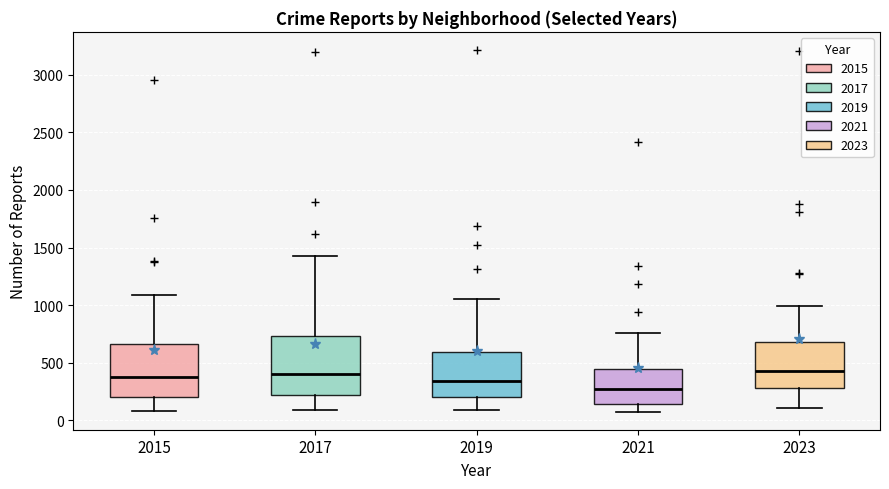

Where is the lower edge of the box at x = 2015 on the y-axis? The values are not printed on the chart, so give them approximately, as read against the axis.

200